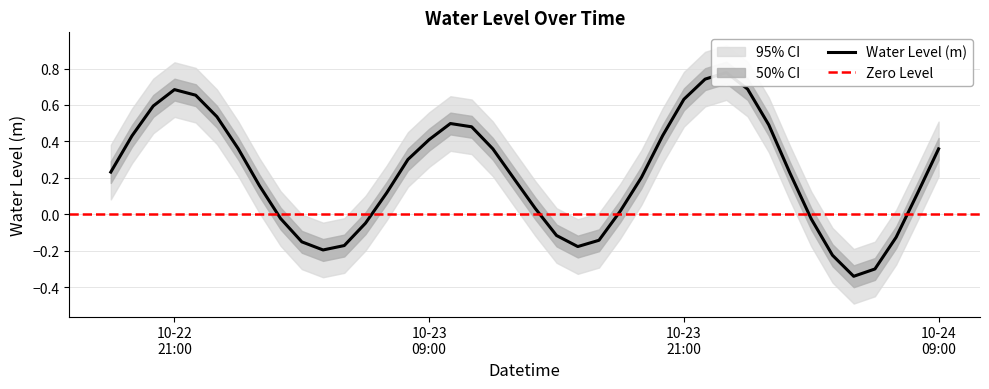

Which label corresponds to the largest value in the chart?

2023-10-23 23:00:00